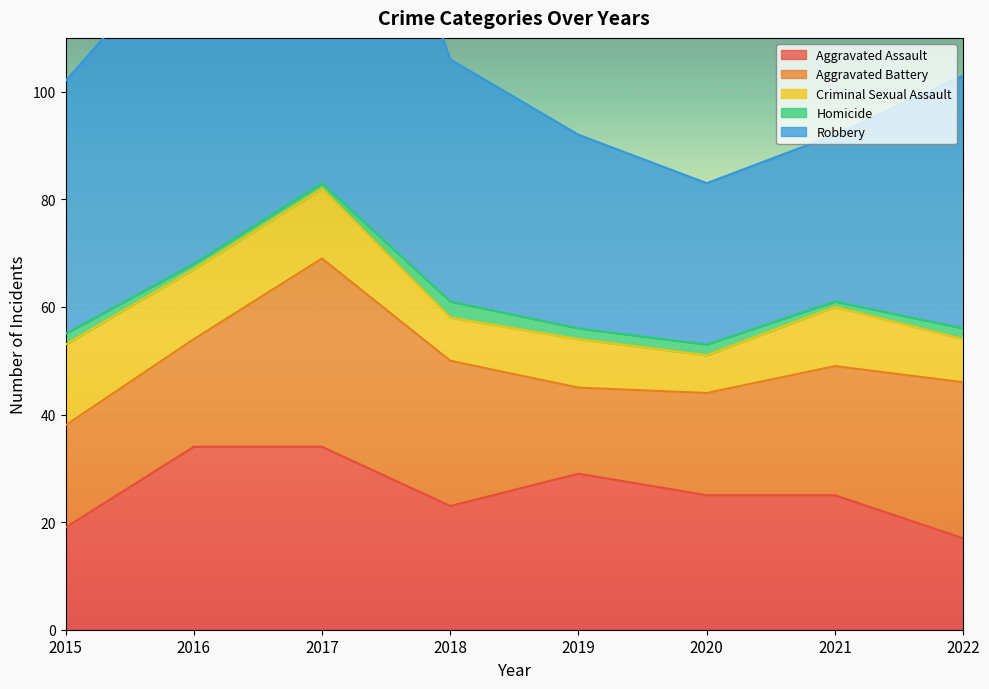

What is the approximate value of Robbery at 2019?

36